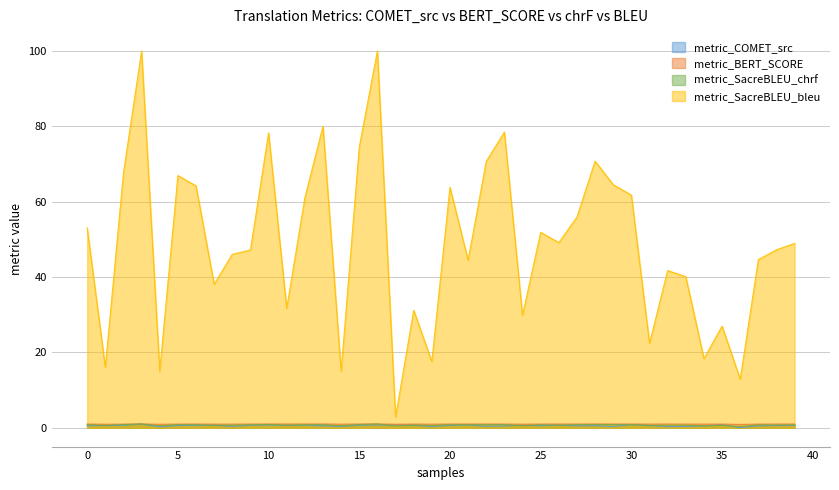

Reading left to right, what are all the values shown in this chart?

metric_COMET_src: 0=0.6	1=0.6	2=0.7	3=1.0	4=0.2	5=0.6	6=0.7	7=0.7	8=0.4	9=0.7	10=0.8	11=0.7	12=0.7	13=0.5	14=0.3	15=0.7	16=0.7	17=0.8	18=0.7	19=0.3	20=0.6	21=0.8	22=0.4	23=0.5	24=0.7	25=0.5	26=0.7	27=0.5	28=0.6	29=0.3	30=0.9	31=0.6	32=0.3	33=0.3	34=0.5	35=0.8	36=0.0	37=0.5	38=0.6	39=0.6
metric_BERT_SCORE: 0=1.0	1=0.9	2=1.0	3=1.0	4=0.9	5=1.0	6=1.0	7=1.0	8=1.0	9=1.0	10=1.0	11=1.0	12=1.0	13=1.0	14=0.9	15=1.0	16=1.0	17=0.9	18=1.0	19=0.9	20=1.0	21=1.0	22=1.0	23=1.0	24=0.9	25=1.0	26=1.0	27=1.0	28=1.0	29=1.0	30=1.0	31=1.0	32=1.0	33=1.0	34=1.0	35=1.0	36=0.9	37=1.0	38=1.0	39=1.0
metric_SacreBLEU_chrf: 0=0.8	1=0.6	2=0.8	3=1.0	4=0.5	5=0.8	6=0.8	7=0.7	8=0.7	9=0.8	10=0.9	11=0.7	12=0.8	13=0.8	14=0.5	15=0.8	16=1.0	17=0.5	18=0.7	19=0.6	20=0.8	21=0.8	22=0.8	23=0.8	24=0.5	25=0.8	26=0.7	27=0.8	28=0.9	29=0.8	30=0.8	31=0.6	32=0.7	33=0.7	34=0.5	35=0.6	36=0.3	37=0.7	38=0.7	39=0.8
metric_SacreBLEU_bleu: 0=53.0	1=16.0	2=67.6	3=100.0	4=15.0	5=66.9	6=64.2	7=38.1	8=46.0	9=47.2	10=78.3	11=31.7	12=61.0	13=80.0	14=15.0	15=74.5	16=100.0	17=2.8	18=31.2	19=17.6	20=63.8	21=44.4	22=70.7	23=78.5	24=29.8	25=51.9	26=49.1	27=55.9	28=70.8	29=64.5	30=61.7	31=22.4	32=41.7	33=40.1	34=18.4	35=27.0	36=12.9	37=44.6	38=47.2	39=48.9